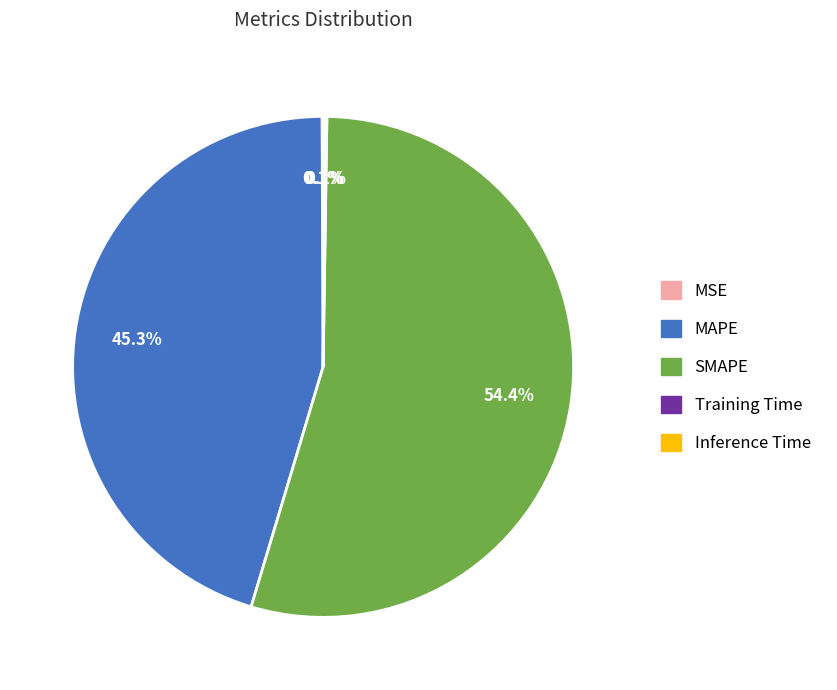

Is the sum of SMAPE and MAPE greater than half?

Yes